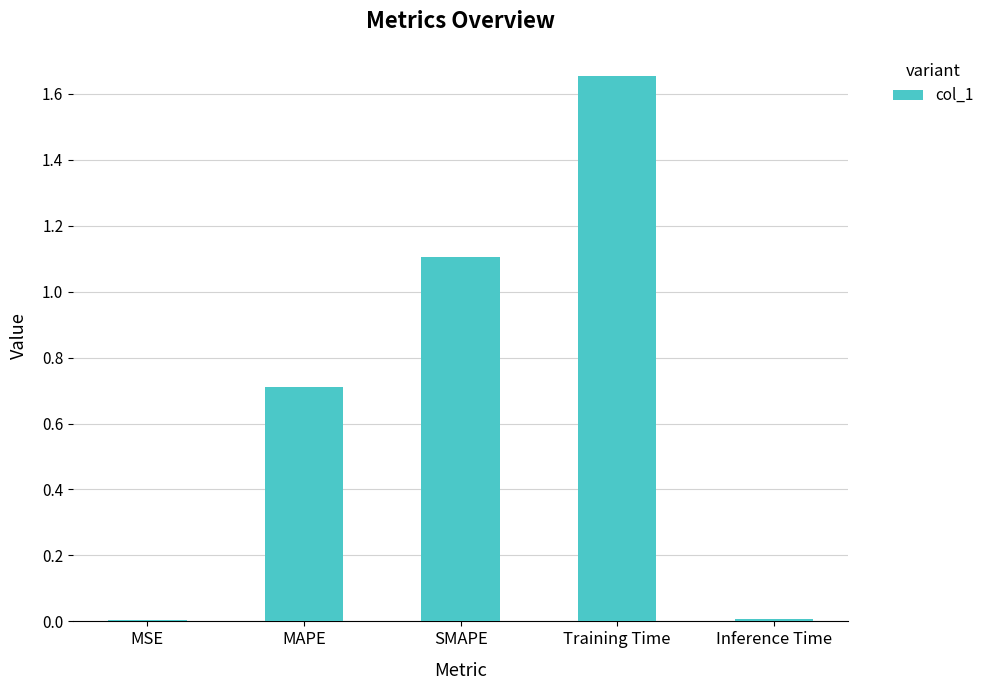

How many distinct data groups are displayed?

1